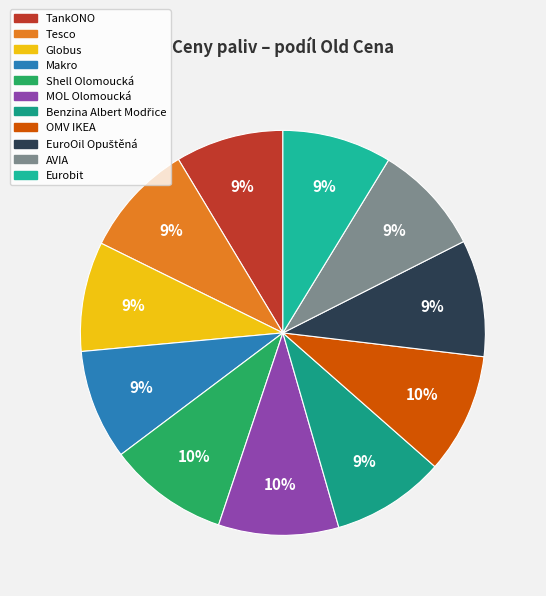

Is the sum of TankONO and Shell Olomoucká greater than half?

No